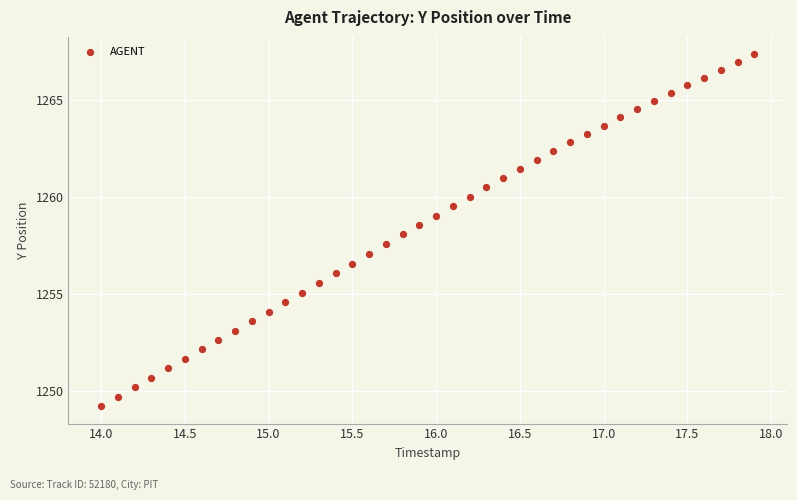

What is the range of X values (max minus min)?

3.9